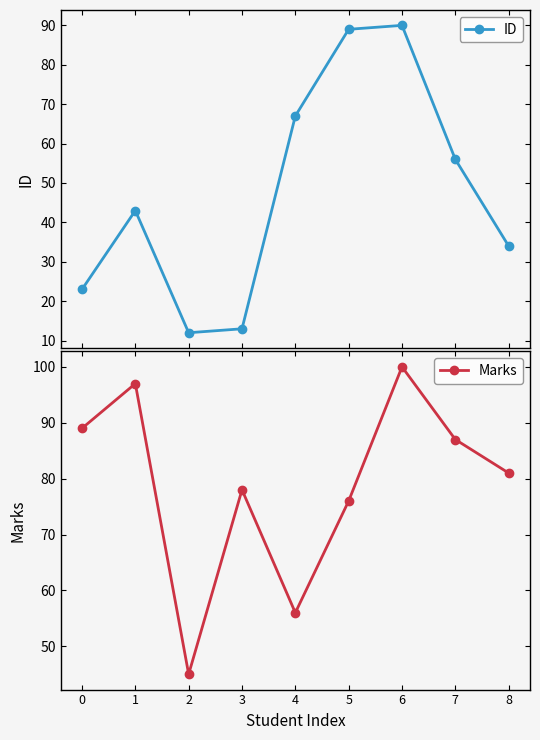

What is the value of the Marks point at the 8th from the left?

87